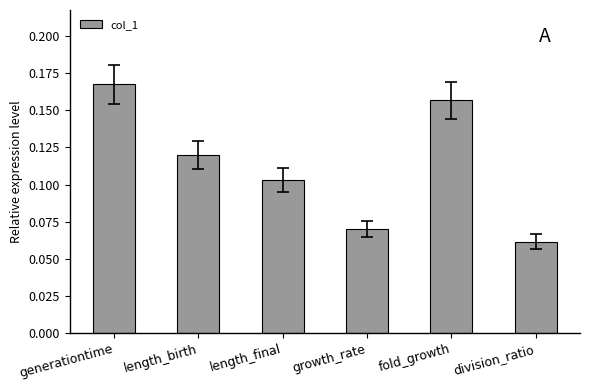

Which label corresponds to the smallest value in the chart?

division_ratio